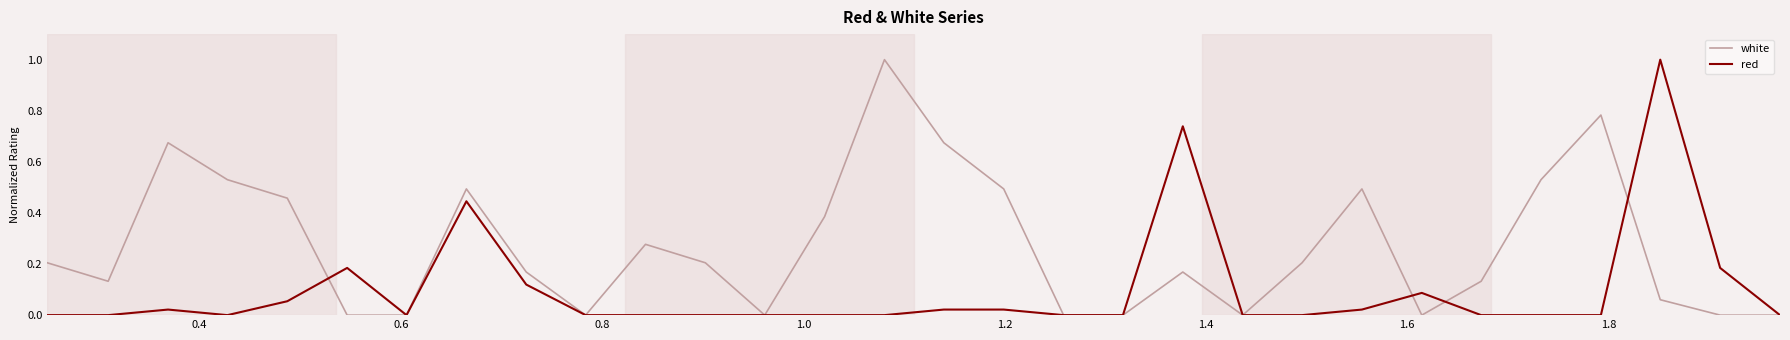

What is the maximum value shown in the chart?

1.0